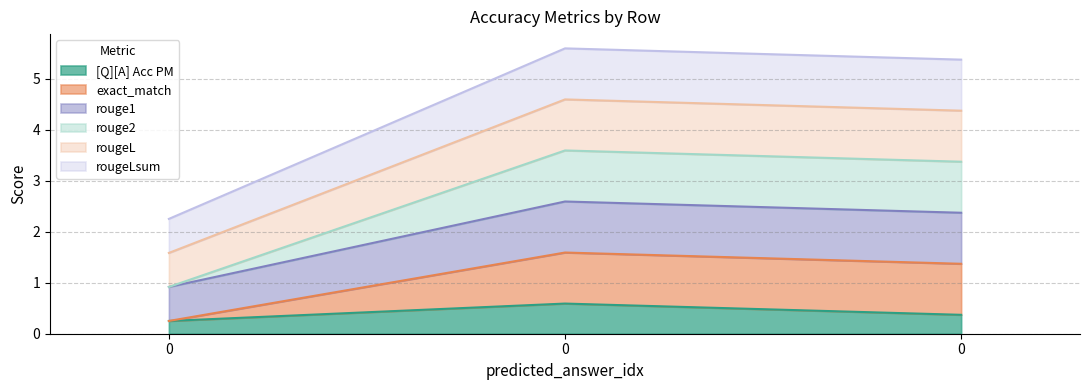

Which series has the largest range (max minus min)?

exact_match